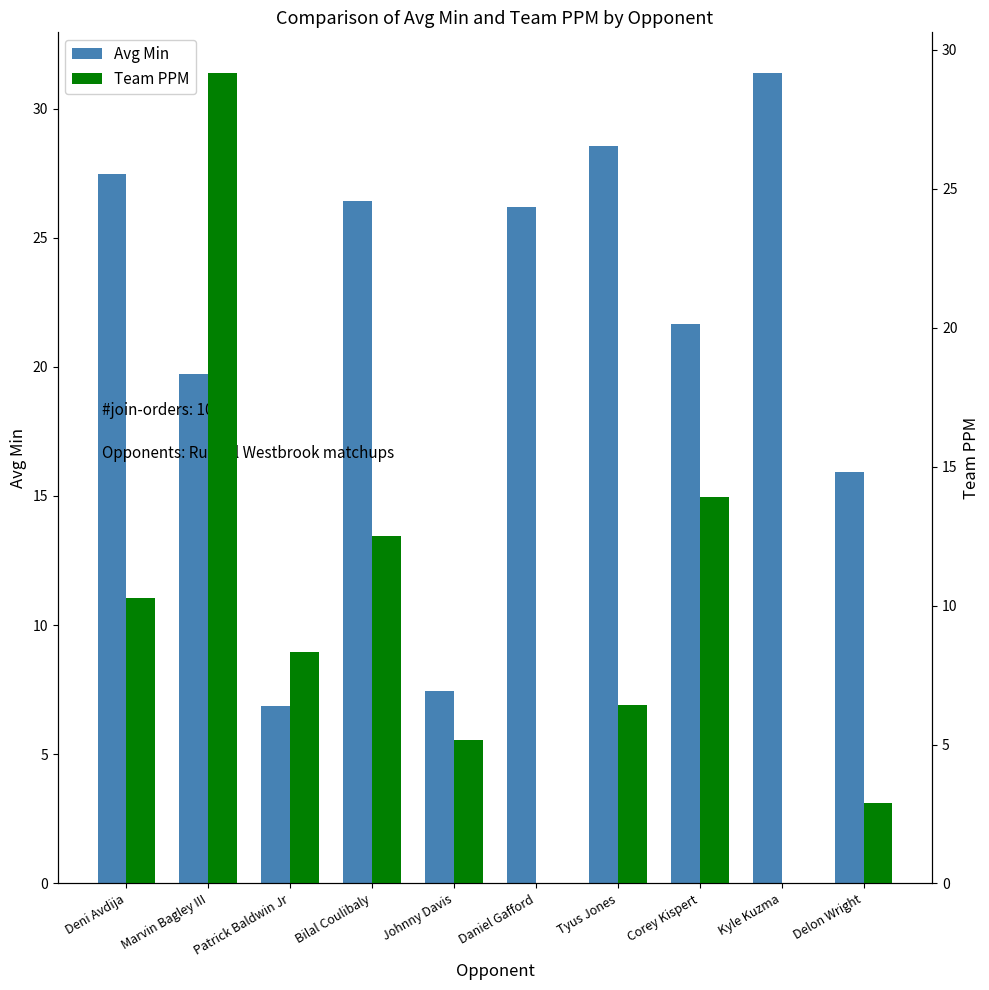

Which has a higher value, Delon Wright or Tyus Jones?

Tyus Jones